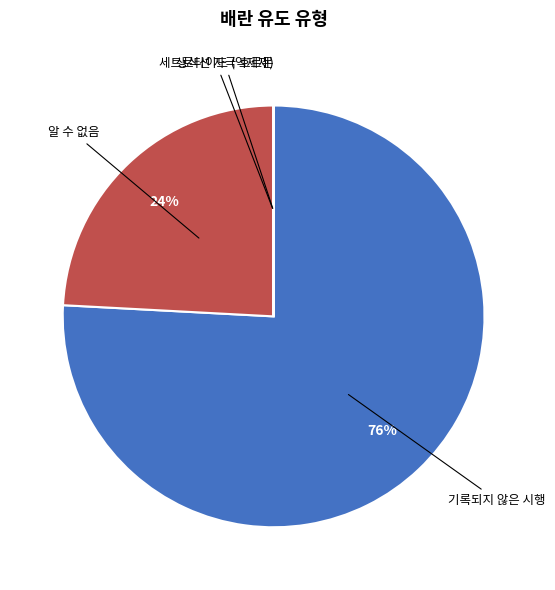

To the nearest percent, what percentage of the pie is 알 수 없음?

24%